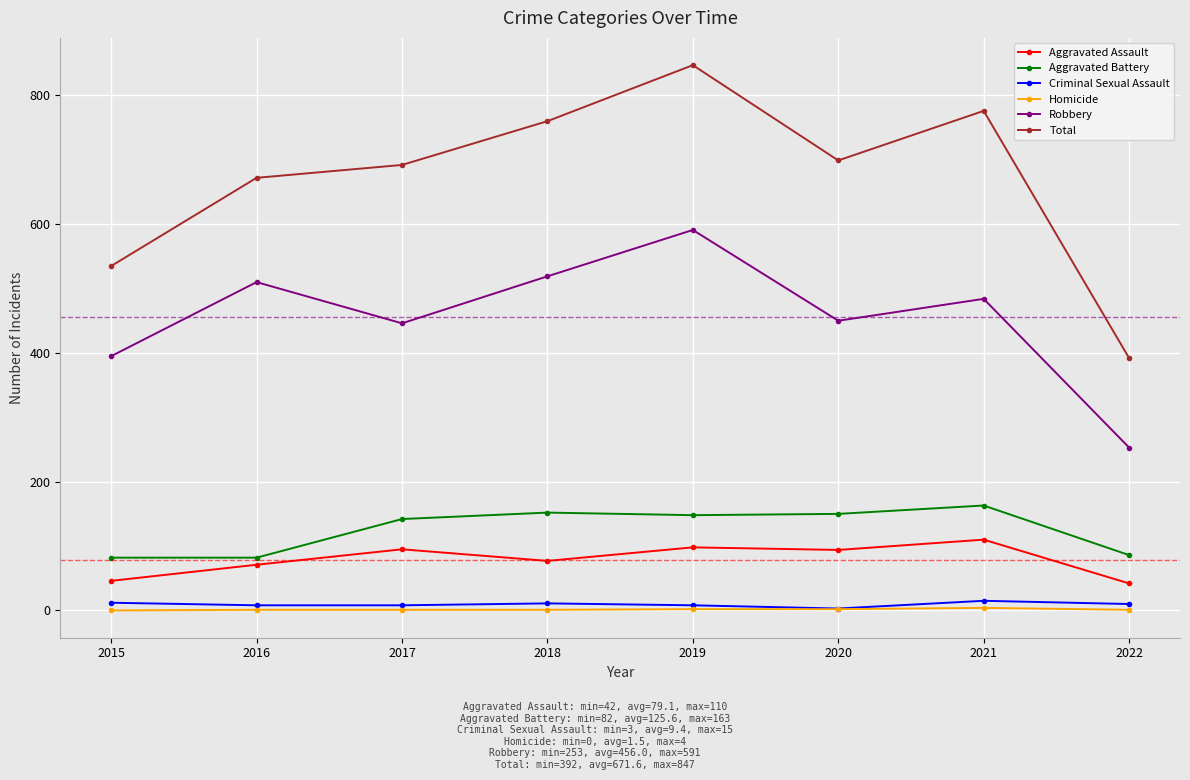

True or false: Aggravated Assault and Criminal Sexual Assault intersect in this chart.

False